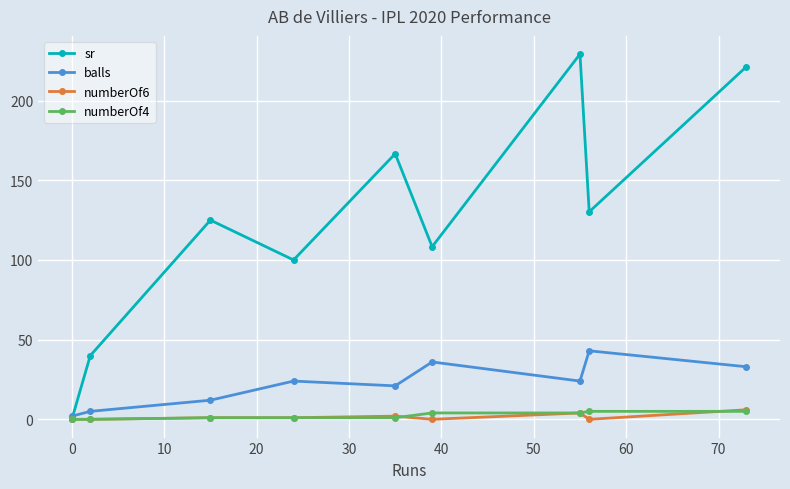

What is the value of the balls point at the 4th from the left?

24.0